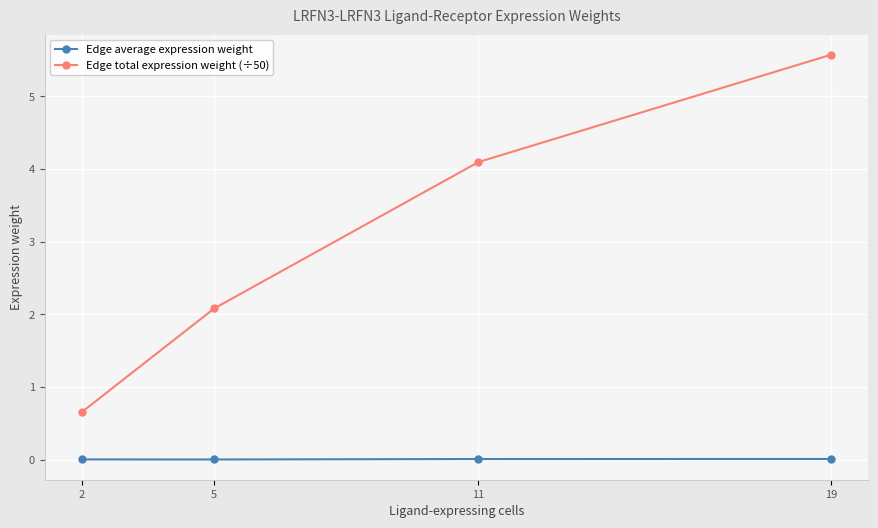

What is the difference between the second highest and minimum values in the Edge total expression weight (÷50) series?

3.4